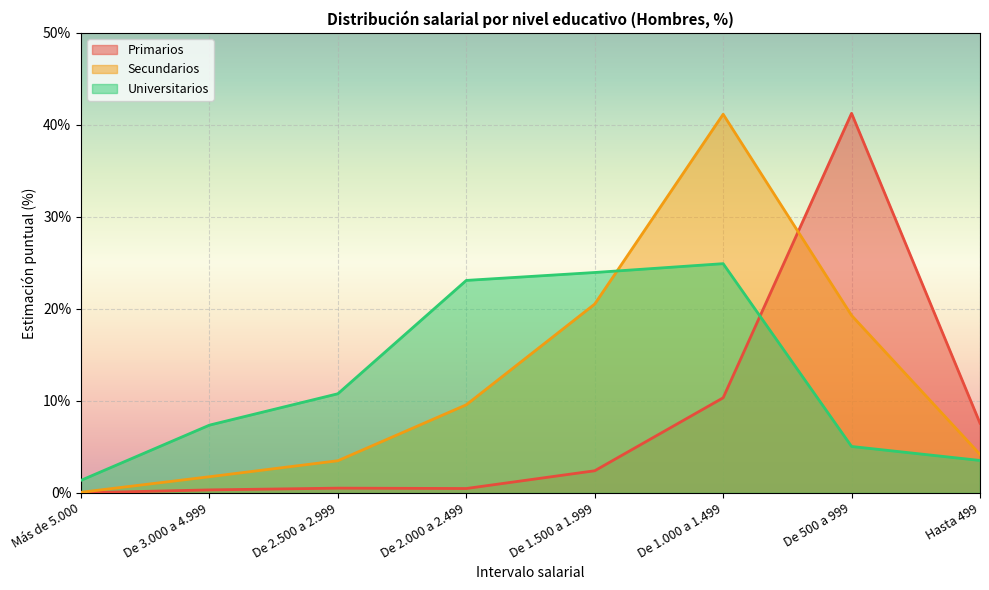

Where is the first local maximum for Primarios?

De 2.500 a 2.999